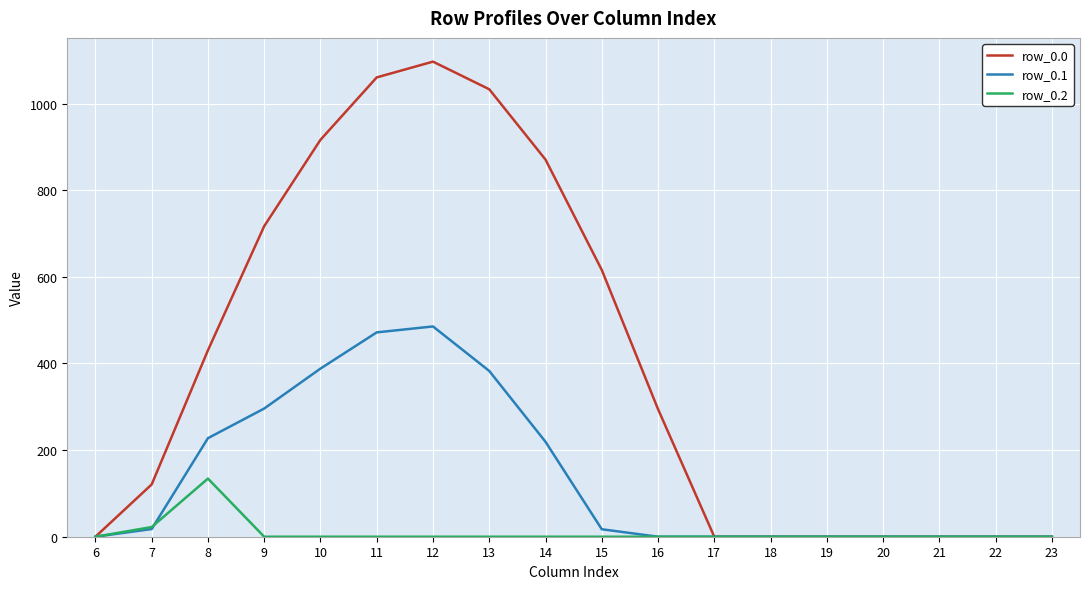

The value of row_0.0 at 18 is -595.5. True or false?

False